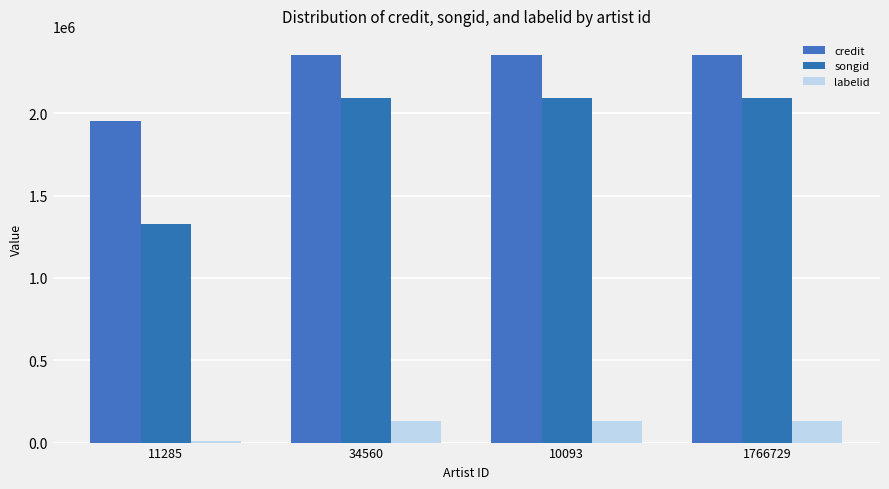

Is it true that labelid equals 46322 at 10093?

False